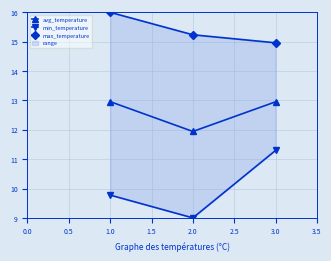

What is the lowest value of the avg_temperature series?

11.9